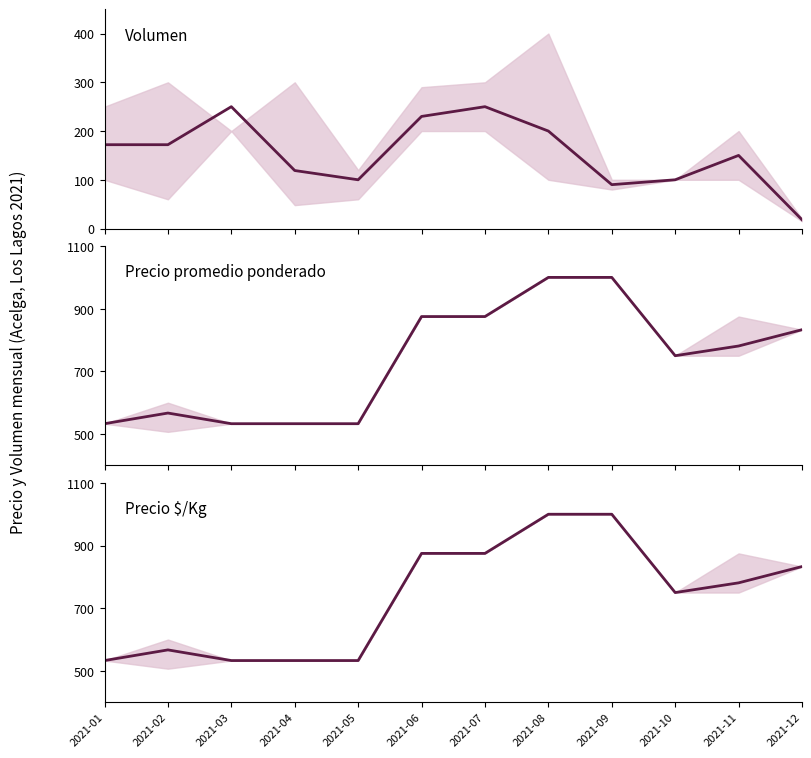

What is the smallest value displayed?

18